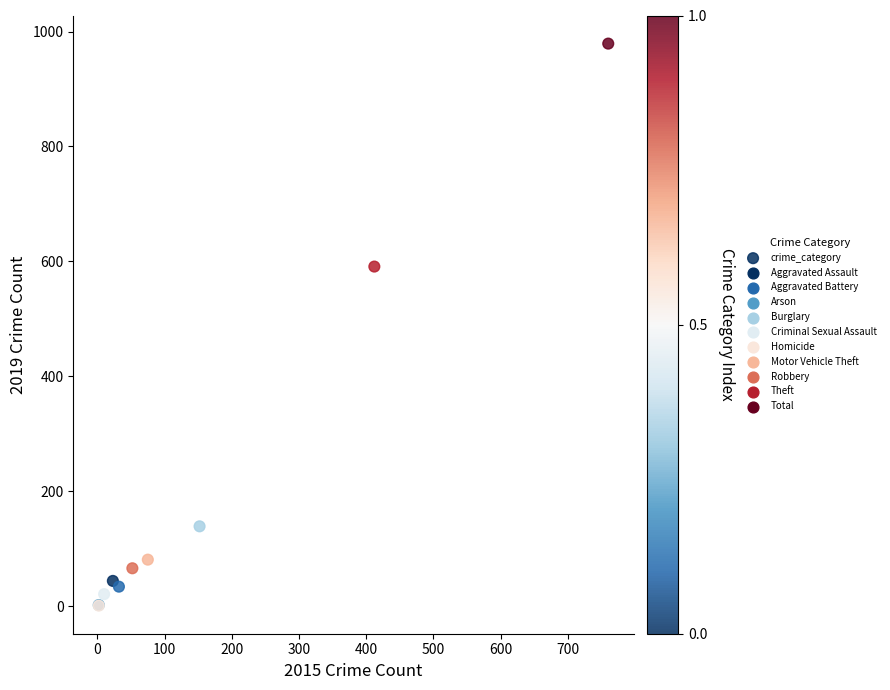

What Y value in the scatter plot is closest to 490?

591